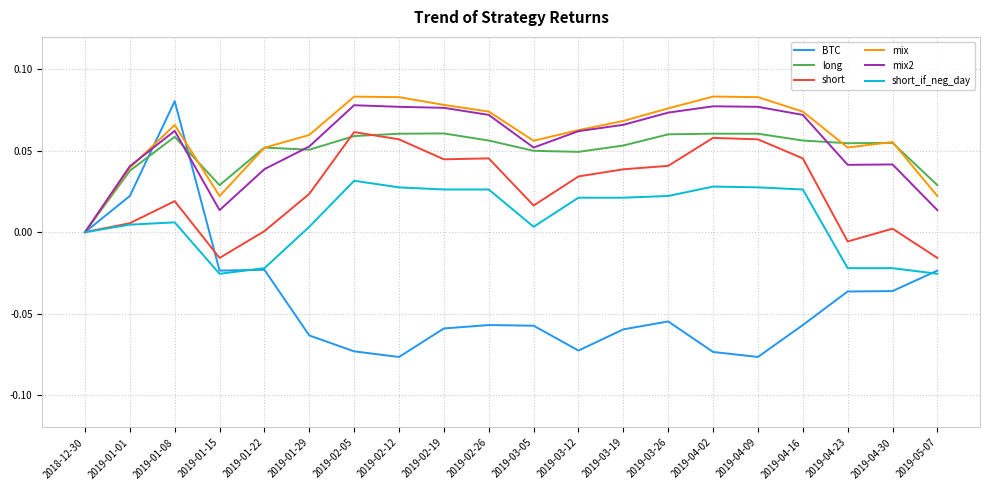

At which category is the sum across all series the highest?

2019-01-08